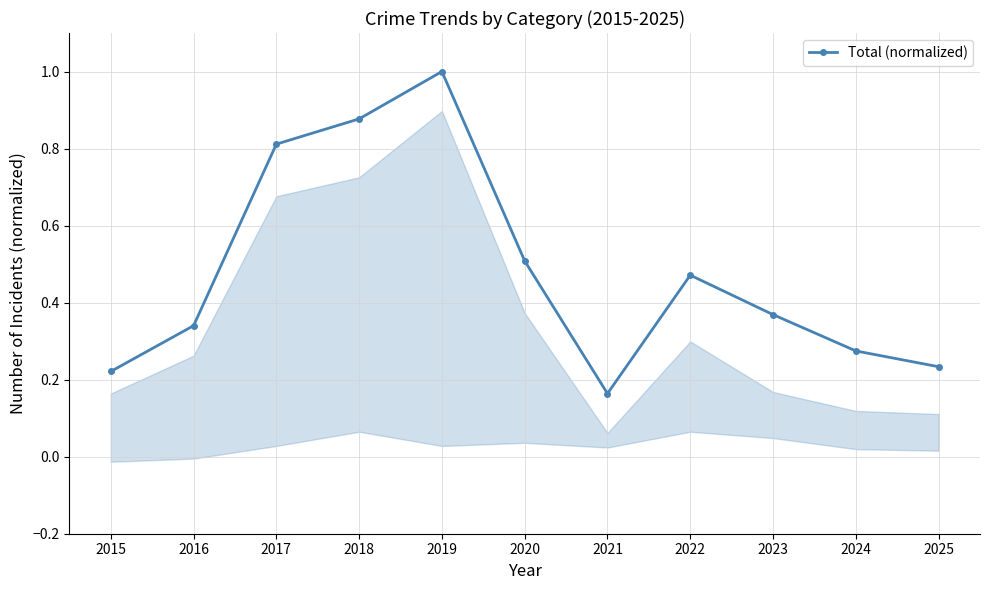

True or false: the data shows 1.2 at 2017.

False